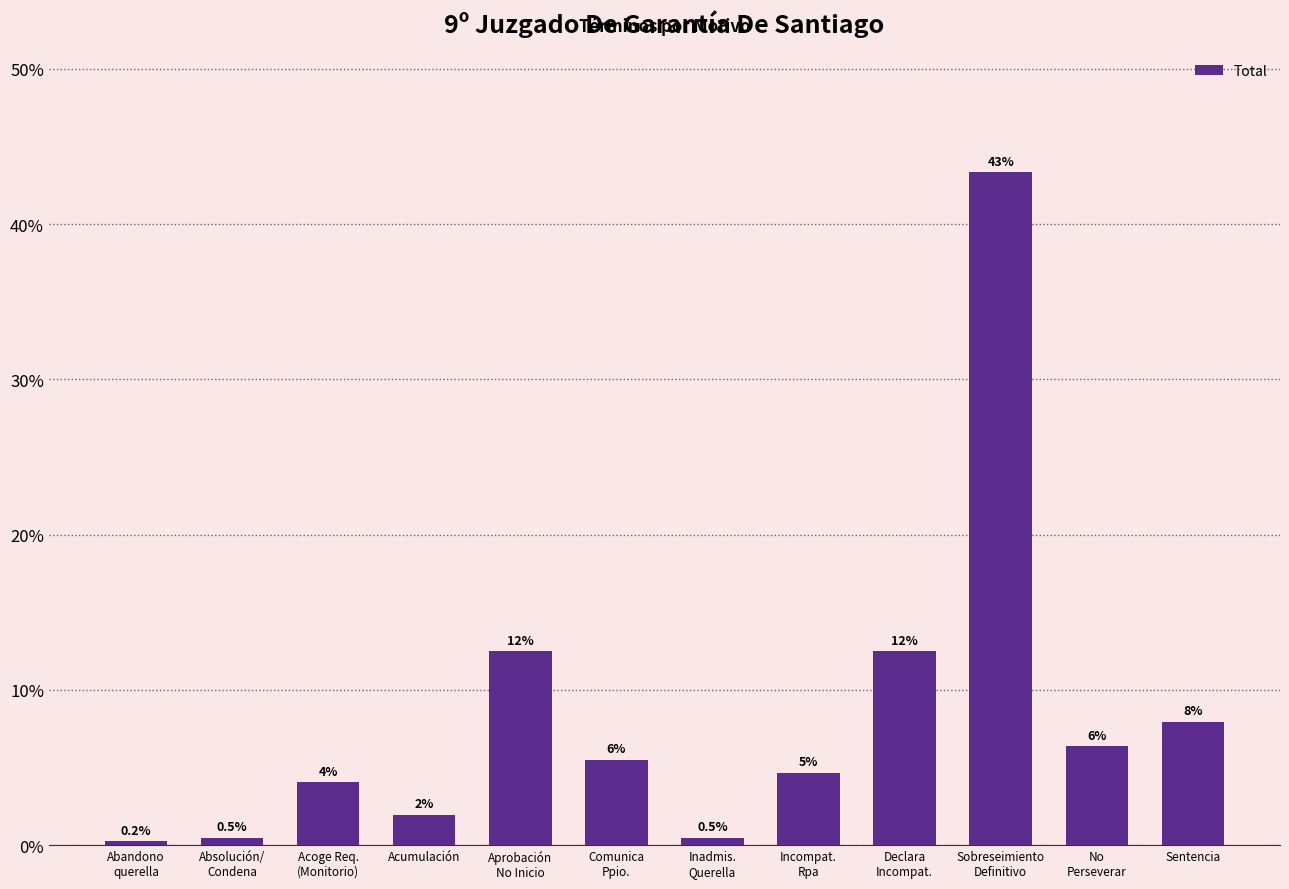

What is the smallest value displayed?

0.2